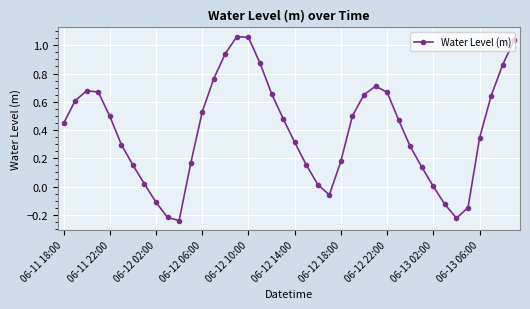

How many interior local peaks (higher than both neighbors) does the data have?

3